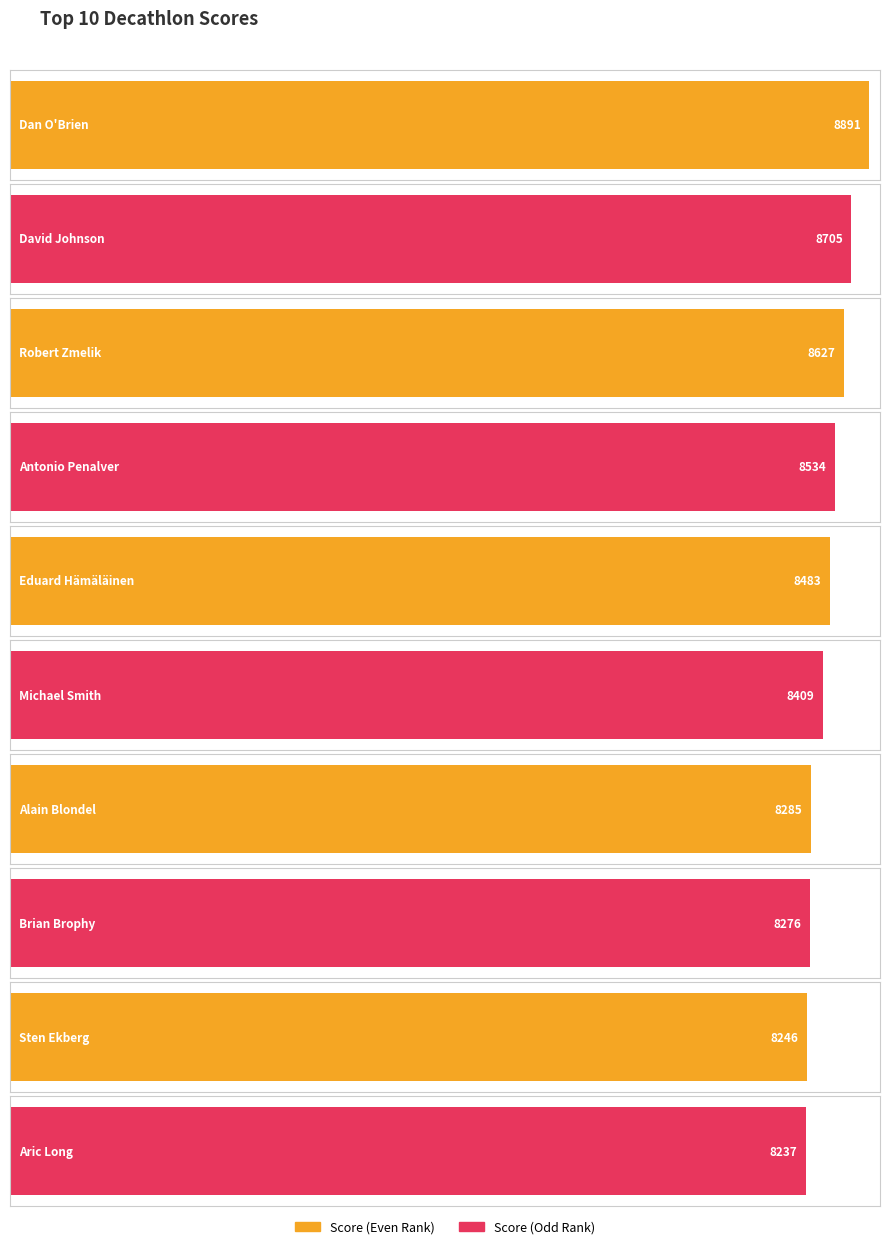

What position from the right is Dan O'Brien?

10